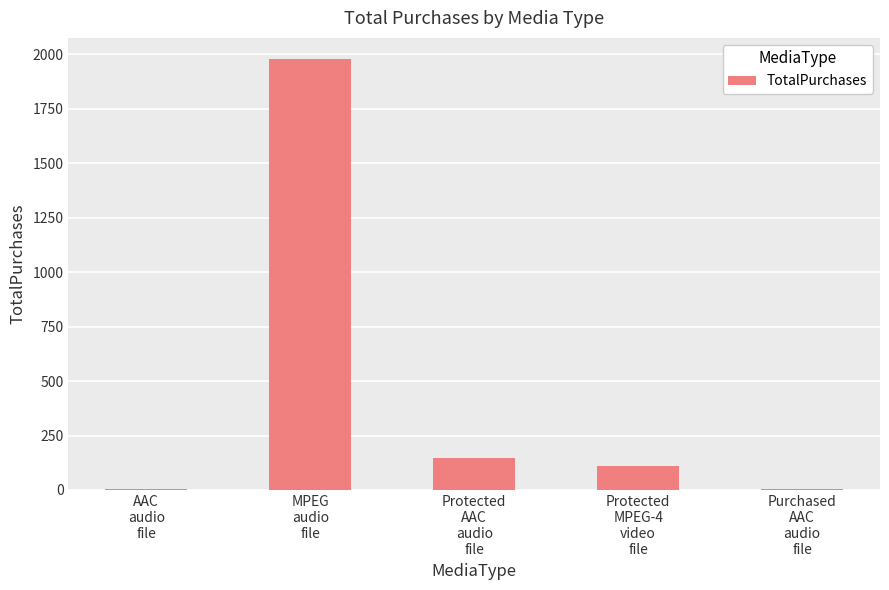

The value at Protected
AAC
audio
file is 146. True or false?

True